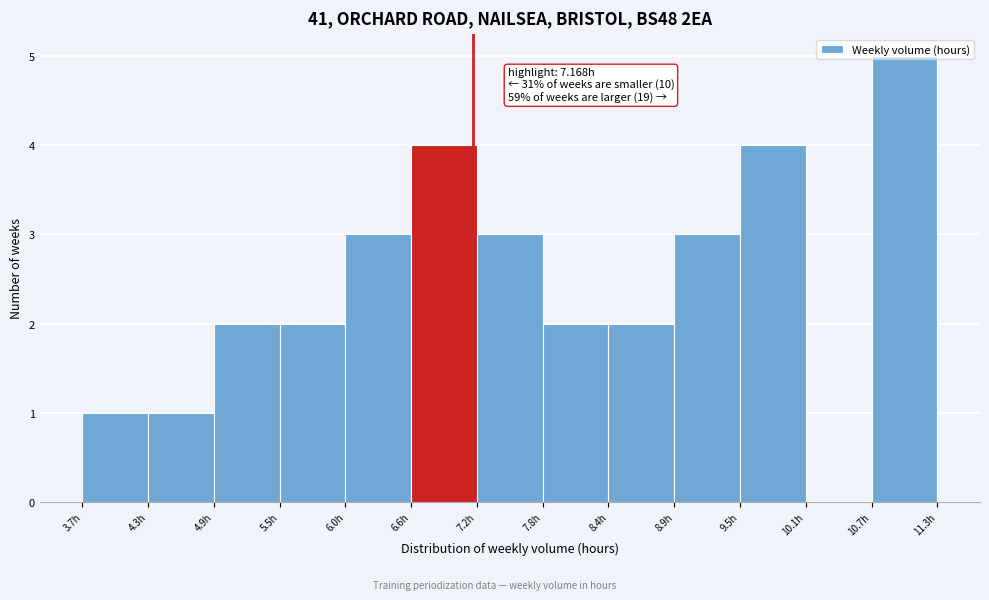

Which range on the x-axis has the tallest bar?

10.7 to 11.3